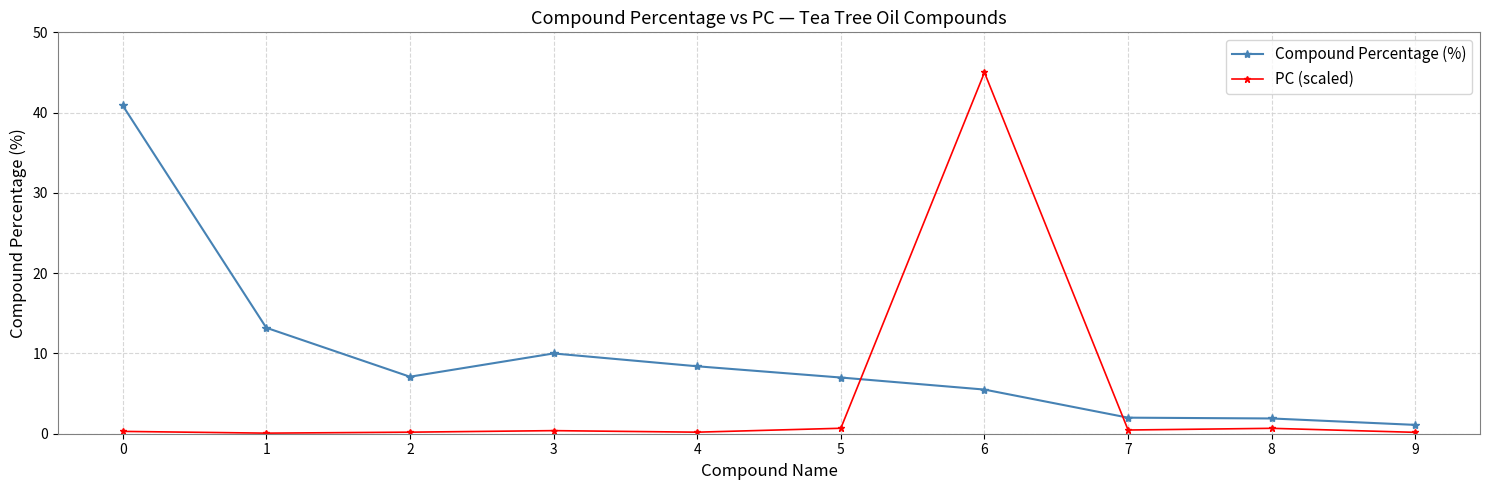

What is the greatest value displayed?

45.0